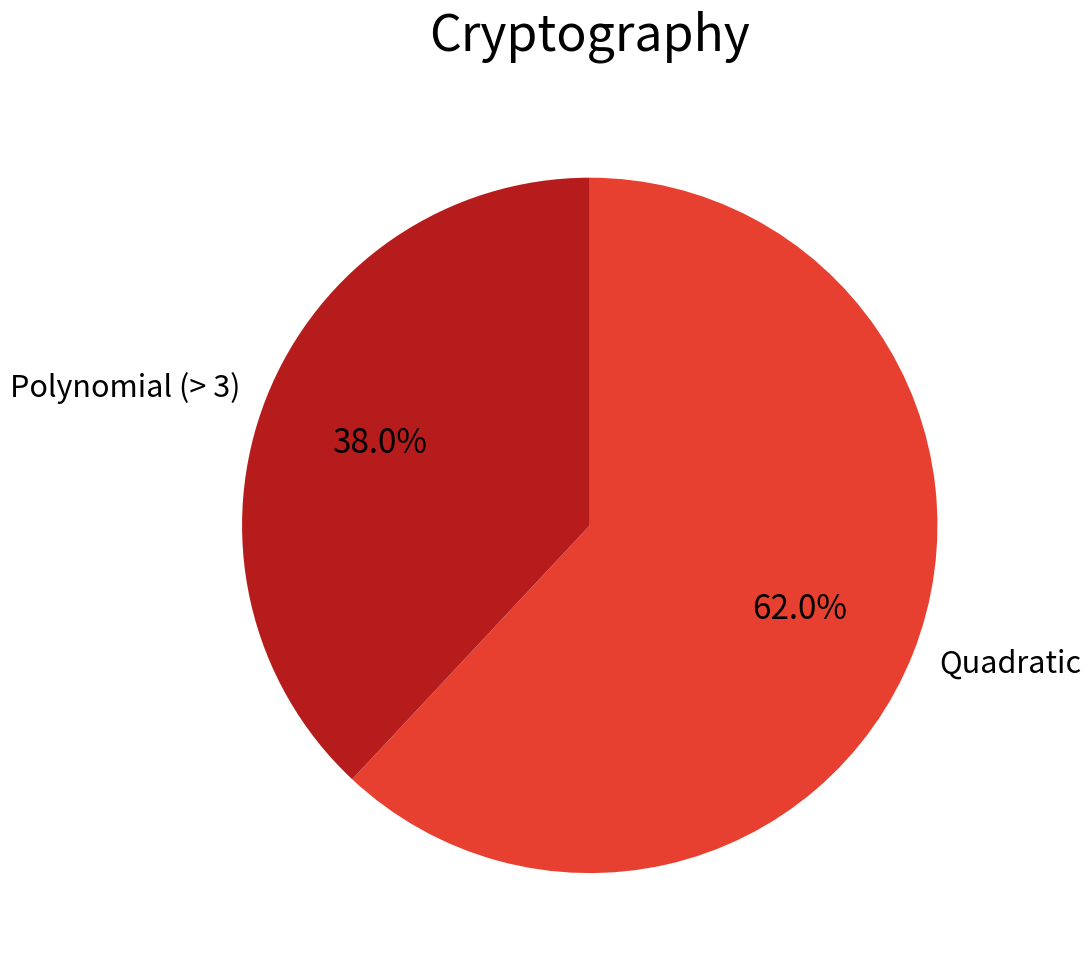

Which slice represents more than half of the pie?

Quadratic